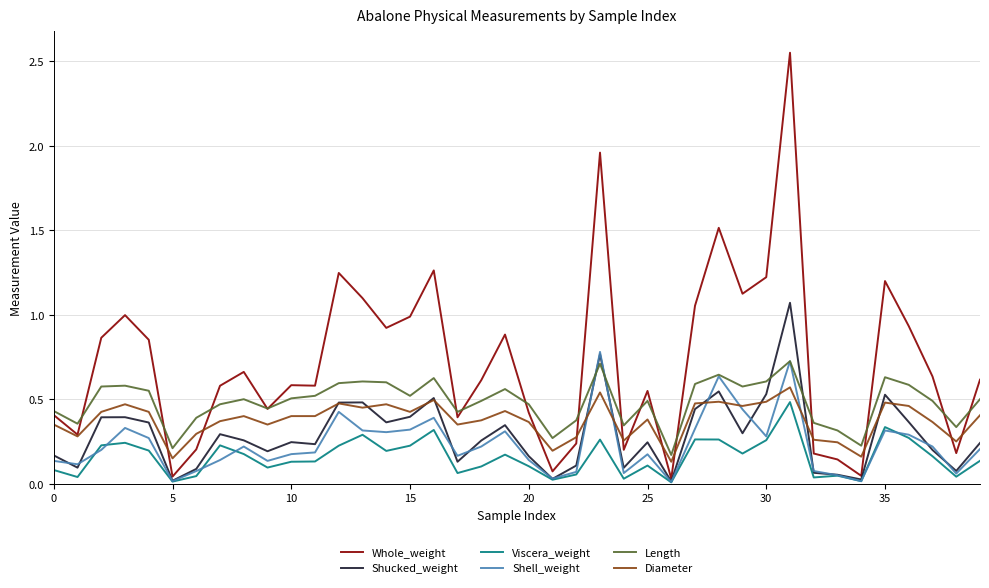

Which series has the largest total across all categories?

Whole_weight